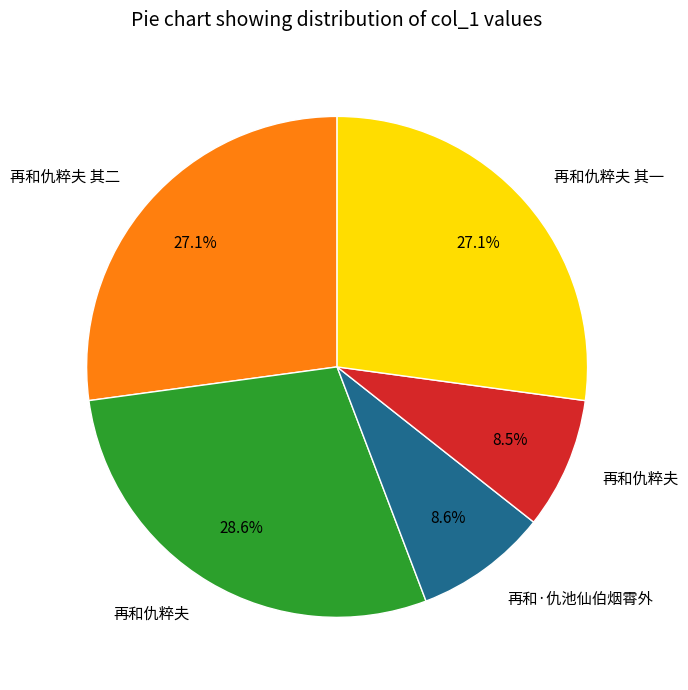

Does any single category account for the majority?

No